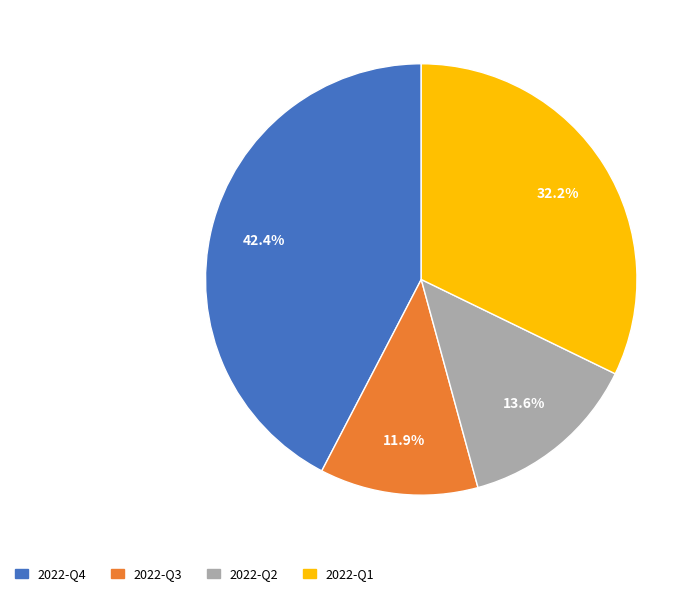

To the nearest percent, what is the average slice percentage?

25%